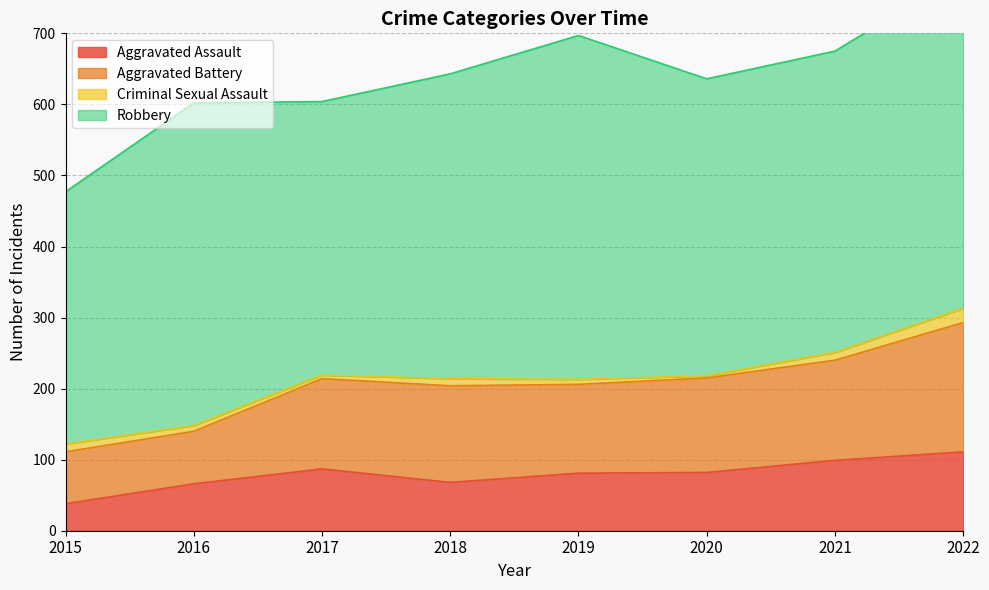

Which series has the largest range (max minus min)?

Aggravated Battery